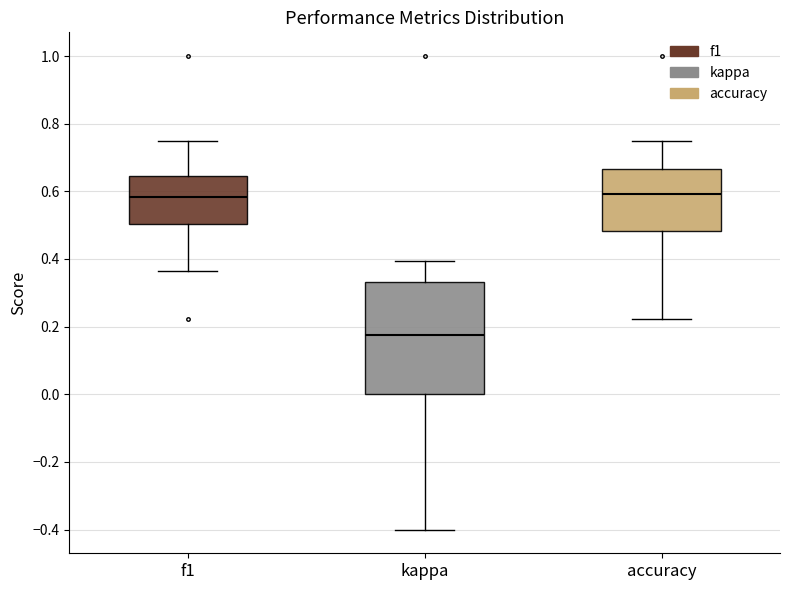

Reading left to right, read every box against the y-axis: the position of its median line, the range the box covers, and the ends of its whiskers. The values are not printed on the chart, so give them approximately, as read against the axis.

f1: median 0.58, box 0.50 to 0.64, whiskers 0.36 to 0.76
kappa: median 0.18, box 0.00 to 0.34, whiskers -0.40 to 0.40
accuracy: median 0.60, box 0.48 to 0.66, whiskers 0.22 to 0.76